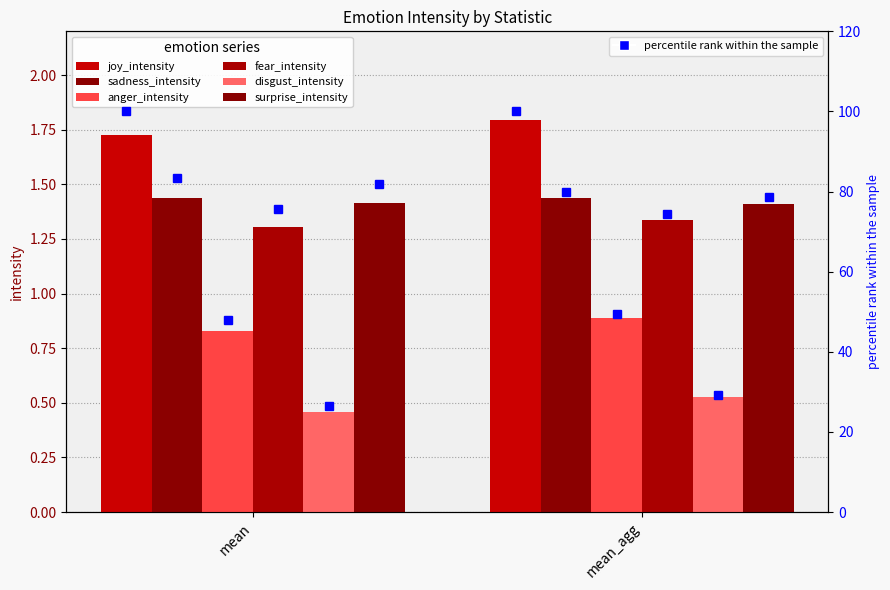

Rank the series at mean_agg from lowest to highest value.

disgust_intensity, anger_intensity, fear_intensity, surprise_intensity, sadness_intensity, joy_intensity